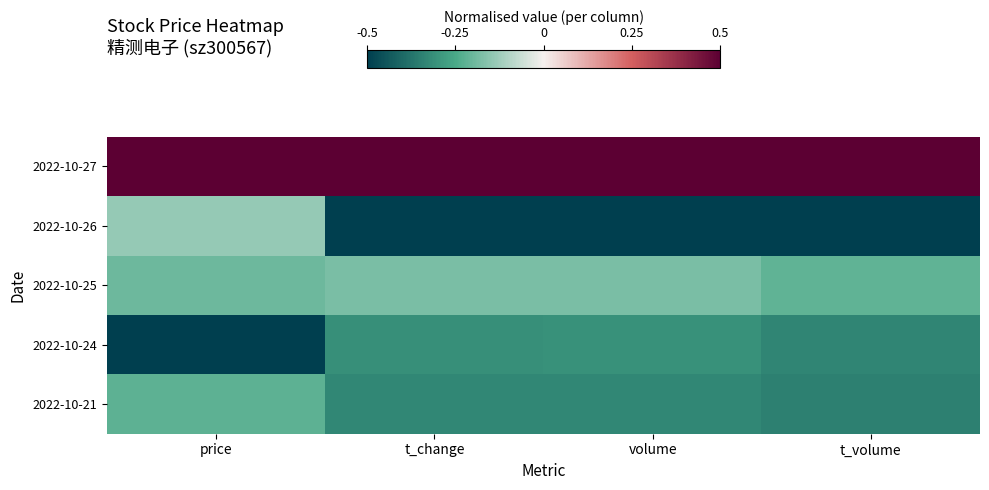

Reading right to left, what are all the values shown in this chart?

2022-10-27: t_volume=0.5	volume=0.5	t_change=0.5	price=0.5
2022-10-26: t_volume=-0.5	volume=-0.5	t_change=-0.5	price=-0.1
2022-10-25: t_volume=-0.2	volume=-0.2	t_change=-0.2	price=-0.2
2022-10-24: t_volume=-0.3	volume=-0.3	t_change=-0.3	price=-0.5
2022-10-21: t_volume=-0.3	volume=-0.3	t_change=-0.3	price=-0.2